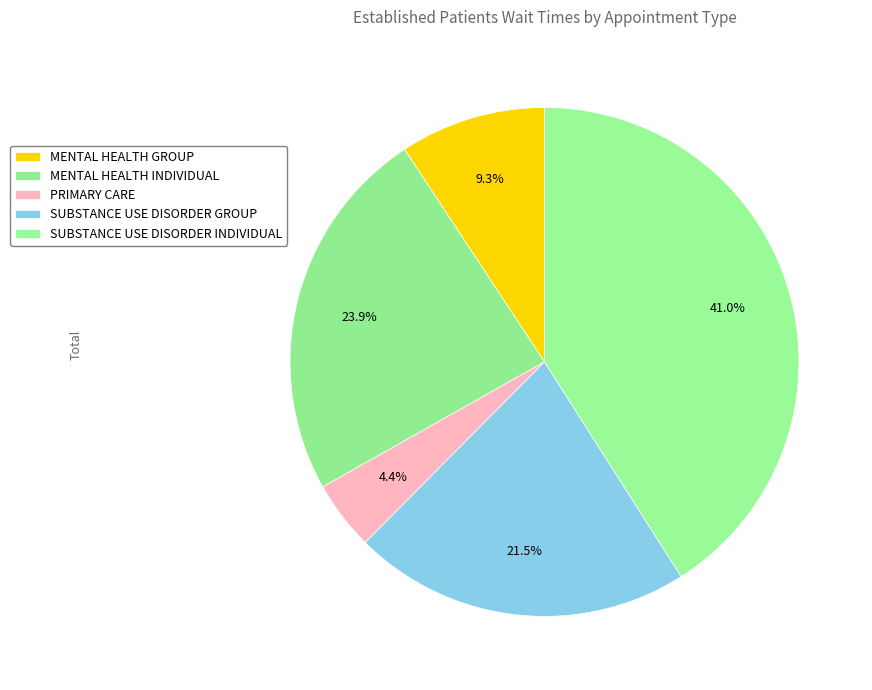

Is there a majority slice in this chart?

No